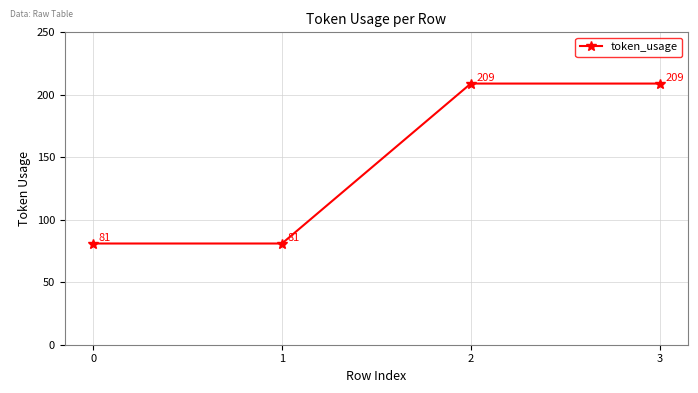

Approximately how many times larger is the value at 2 compared to 3?

1.0